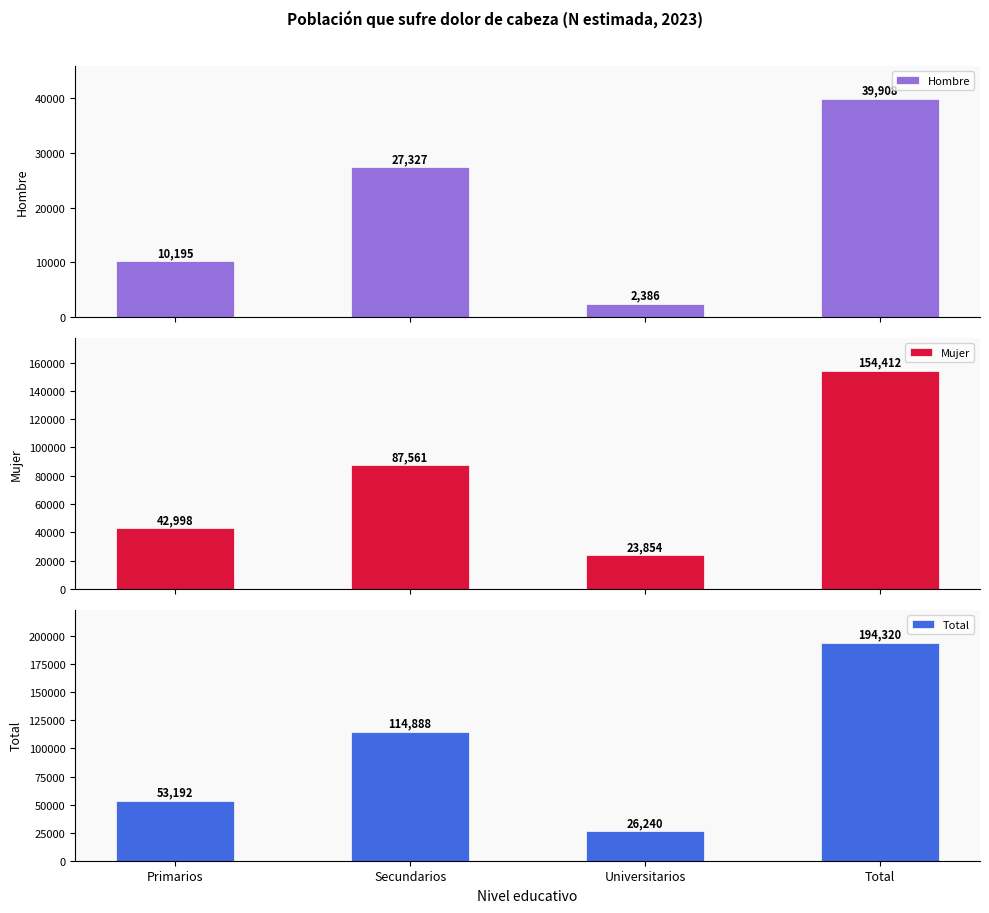

Reading left to right, what are all the values shown in this chart?

Hombre: 10195	27327	2386	39908
Mujer: 42998	87561	23854	154412
Total: 53192	114888	26240	194320